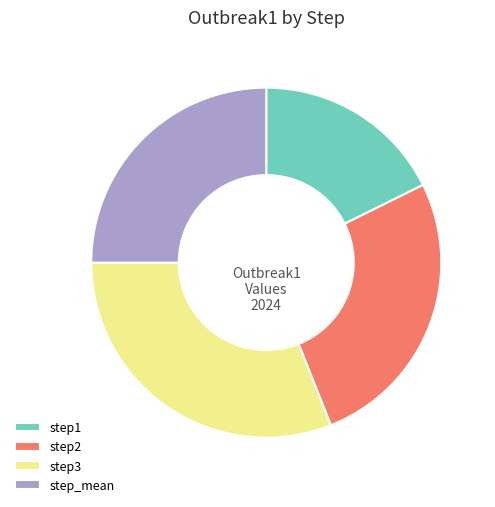

Between step3 and step1, which is larger?

step3